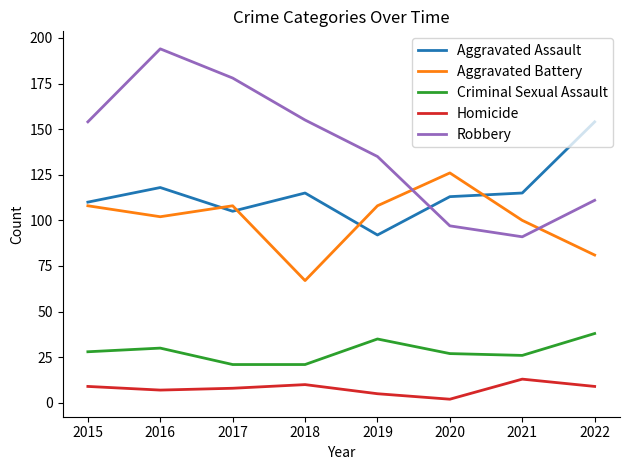

What is the approximate value of Robbery at 2020?

97